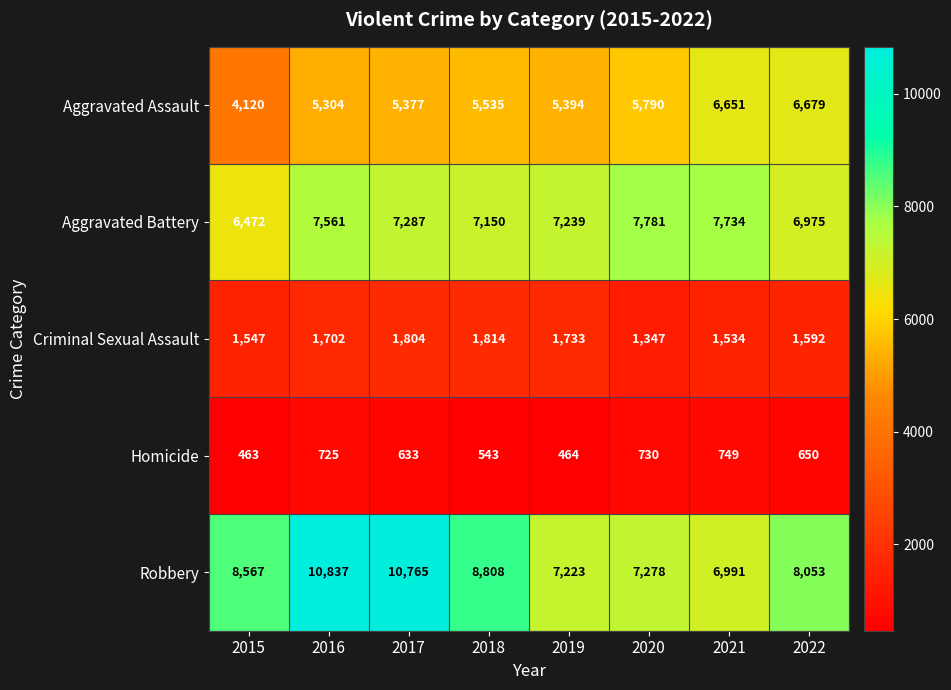

What is the sum of all Robbery values?

68522